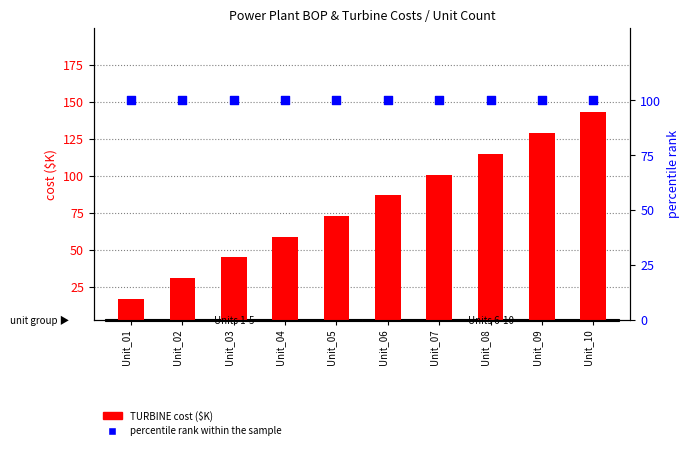

What is the total value across all series at Unit_03?

142.0